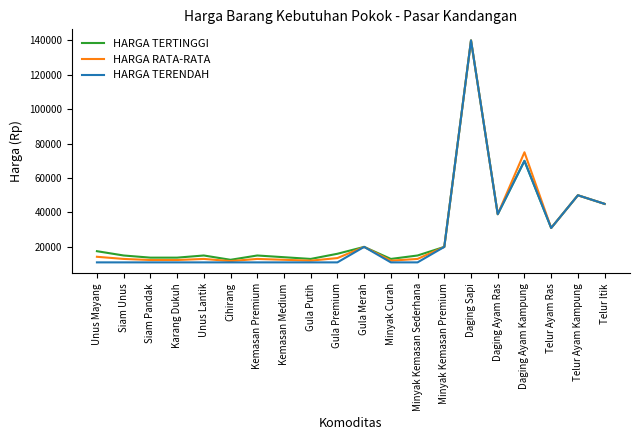

At which category is the sum across all series the highest?

Daging Sapi